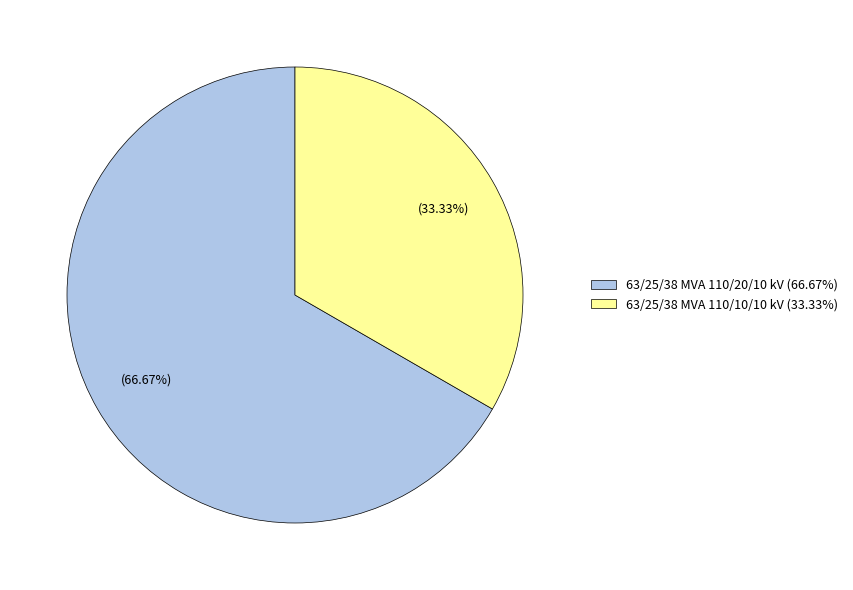

Count the number of slices in the pie.

2